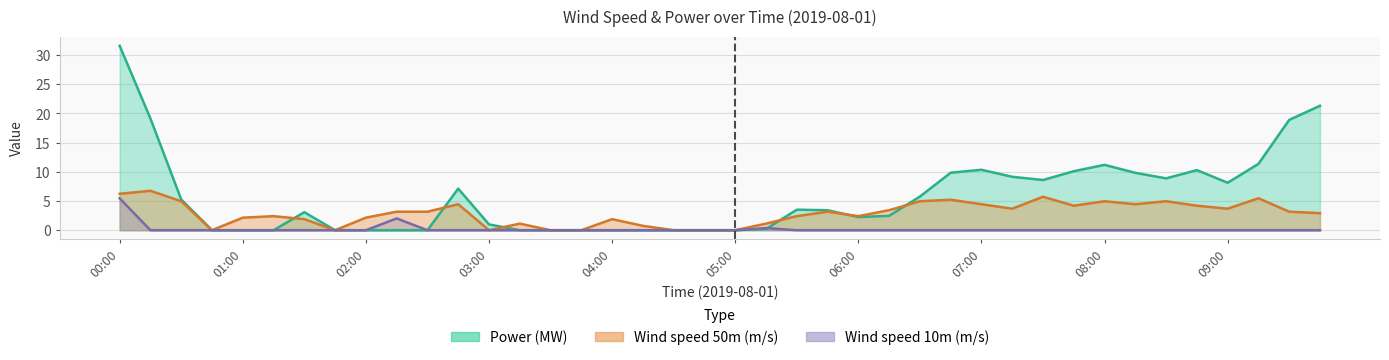

What is the total value across all series at 07:45?

14.3